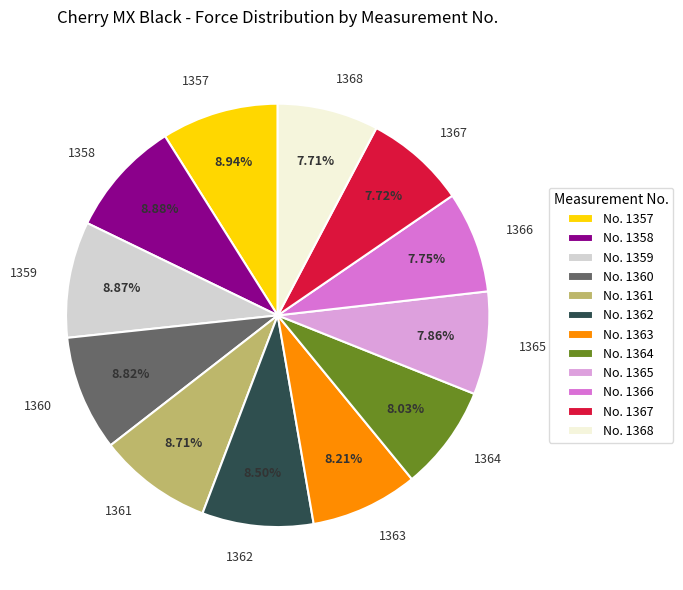

How many slices are in this pie chart?

12